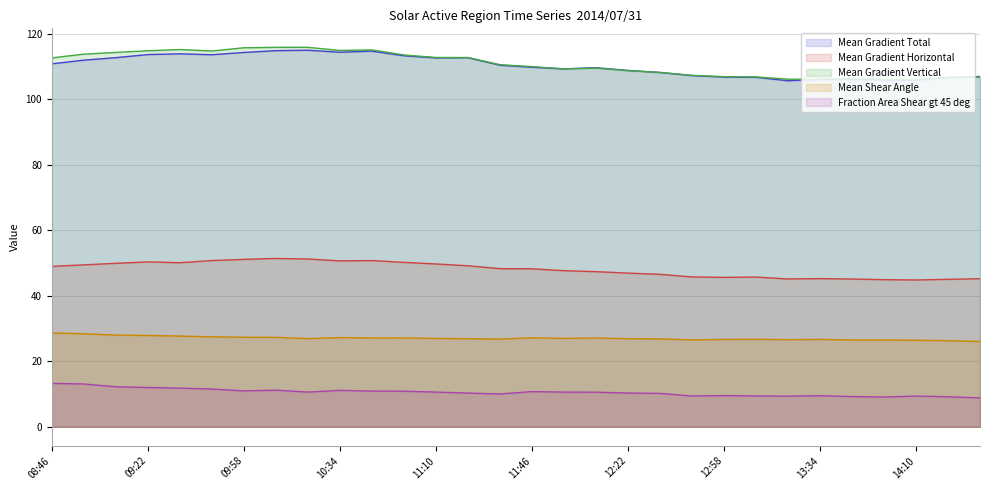

What is the sum of the Mean Shear Angle values at 11:34 and 14:22?

53.0